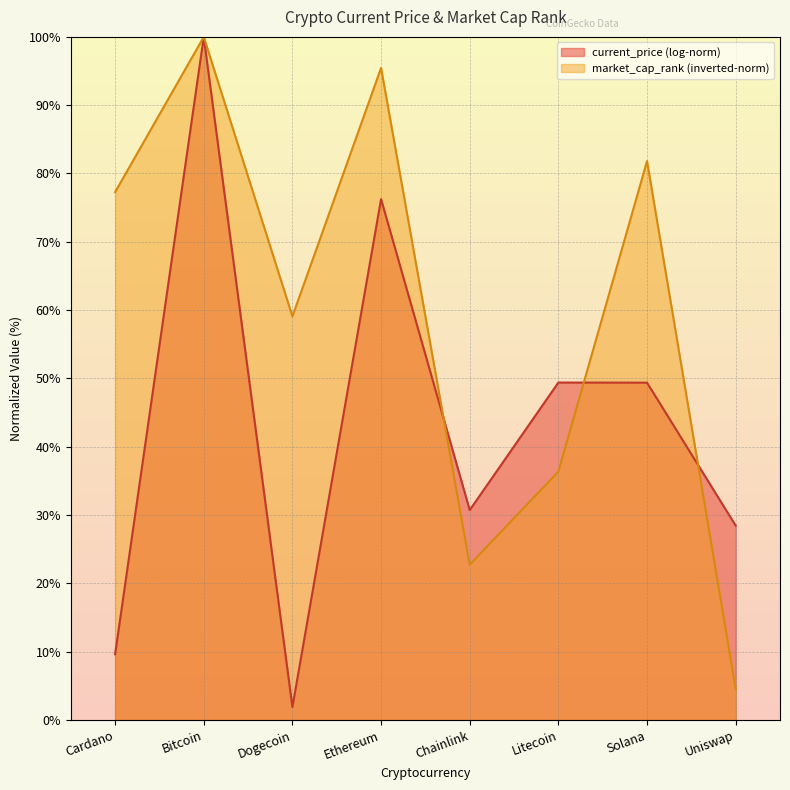

How many interior local peaks (higher than both neighbors) does the data have?

3